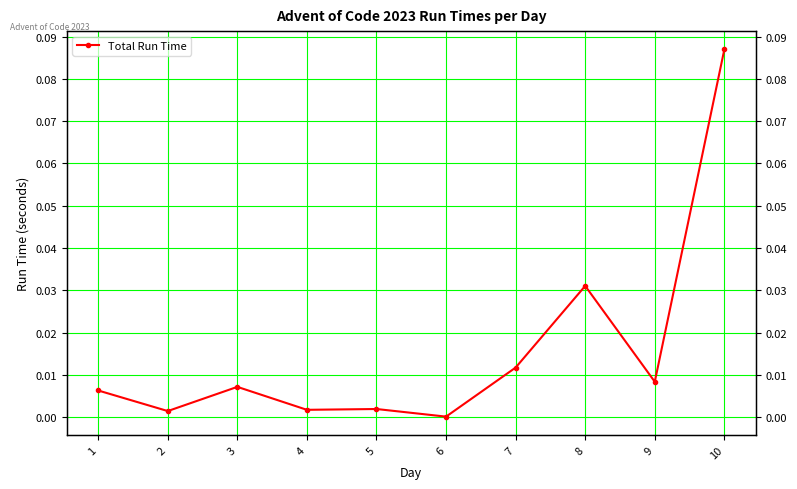

Which category has the highest value across all series?

10